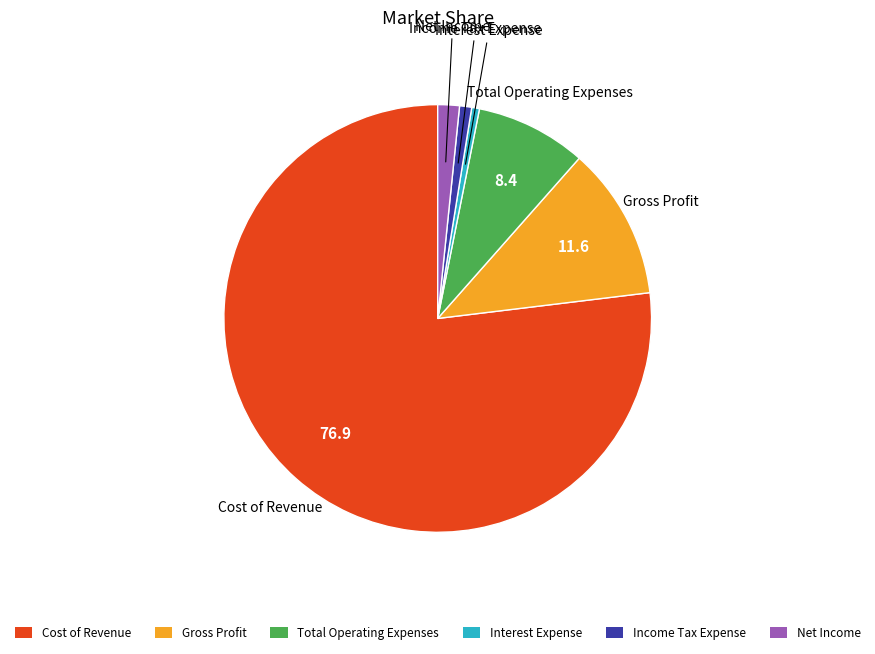

Does Cost of Revenue account for over 50% of the chart?

Yes